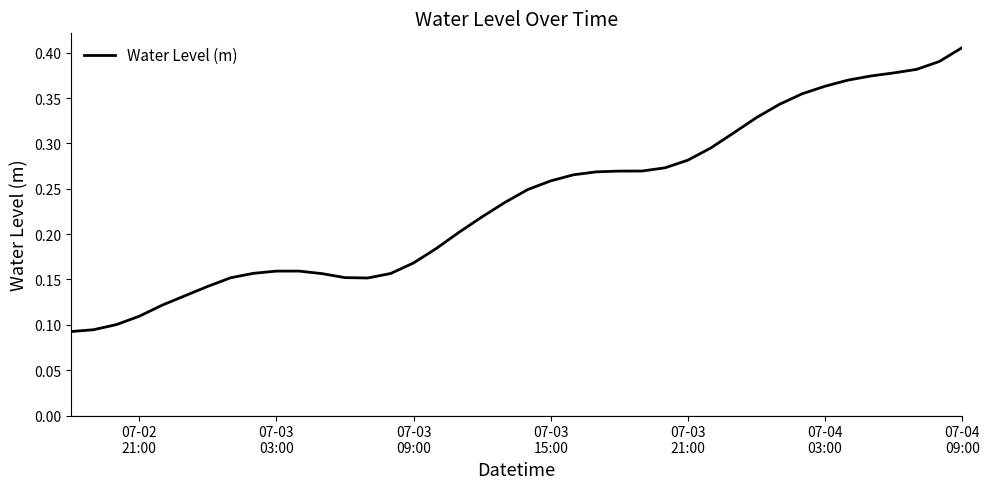

True or false: there are more than 0 points higher than both neighbors.

True